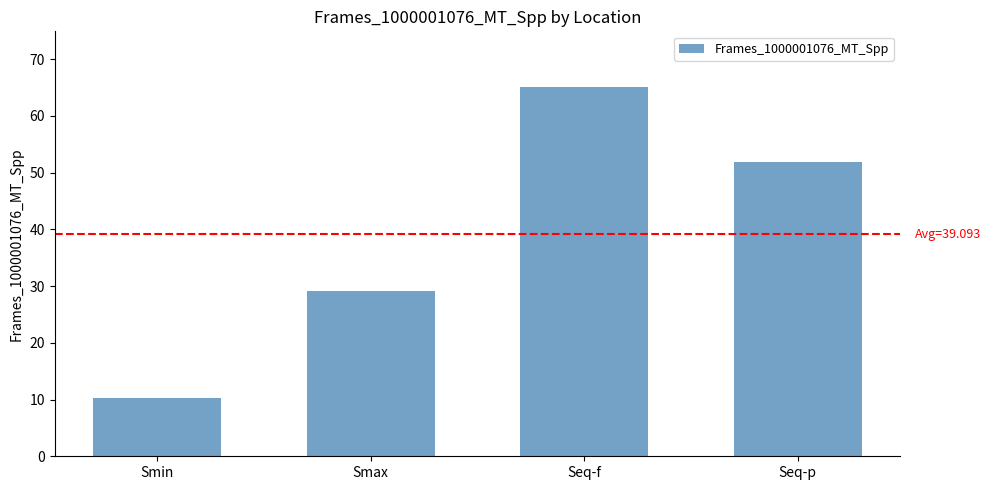

How many data points are less than 51?

2